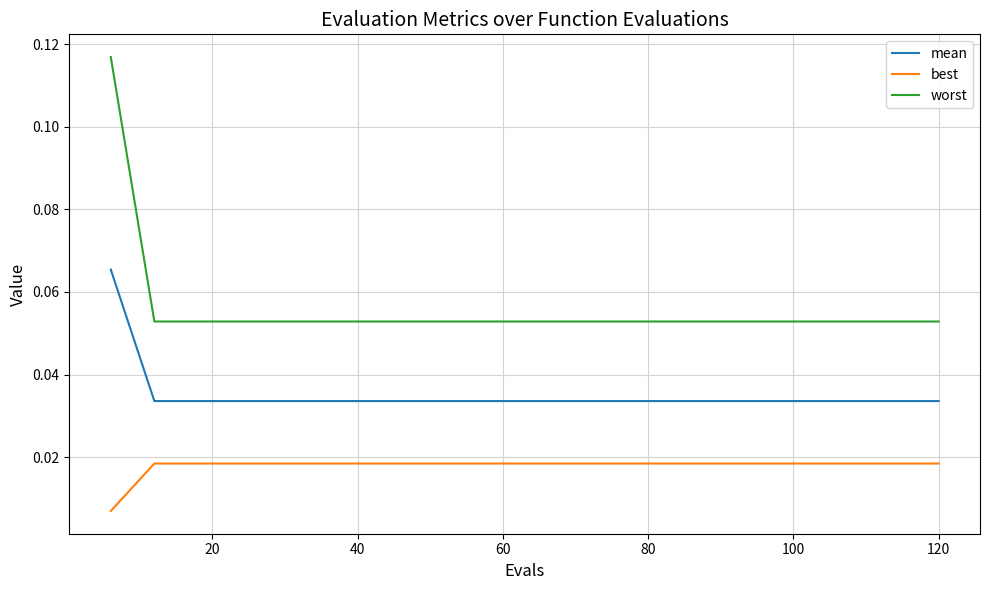

True or false: best and worst intersect in this chart.

False